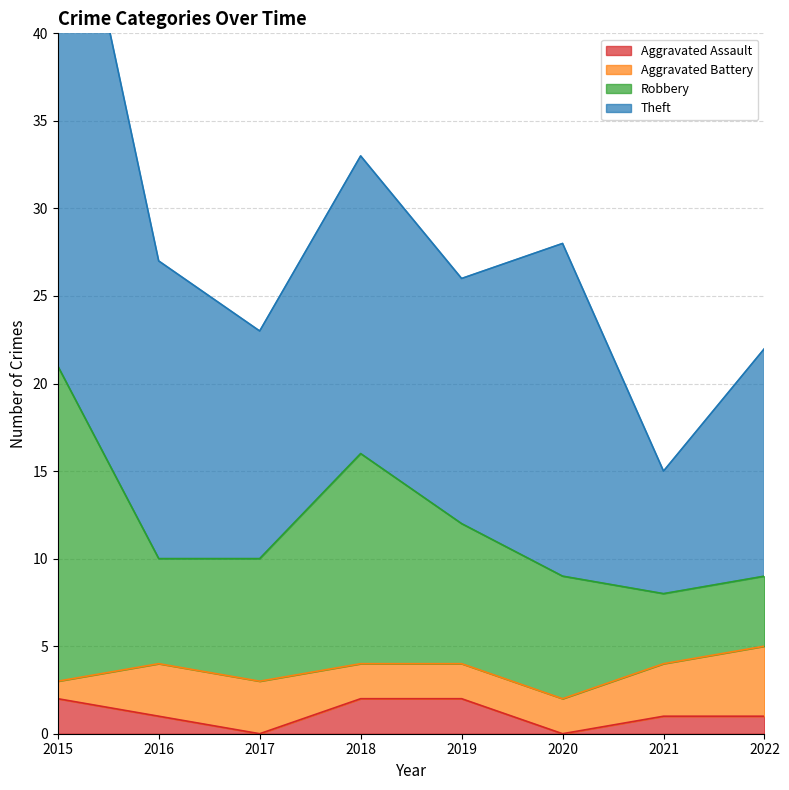

True or false: Aggravated Assault has a value of 0 at 2020.

True